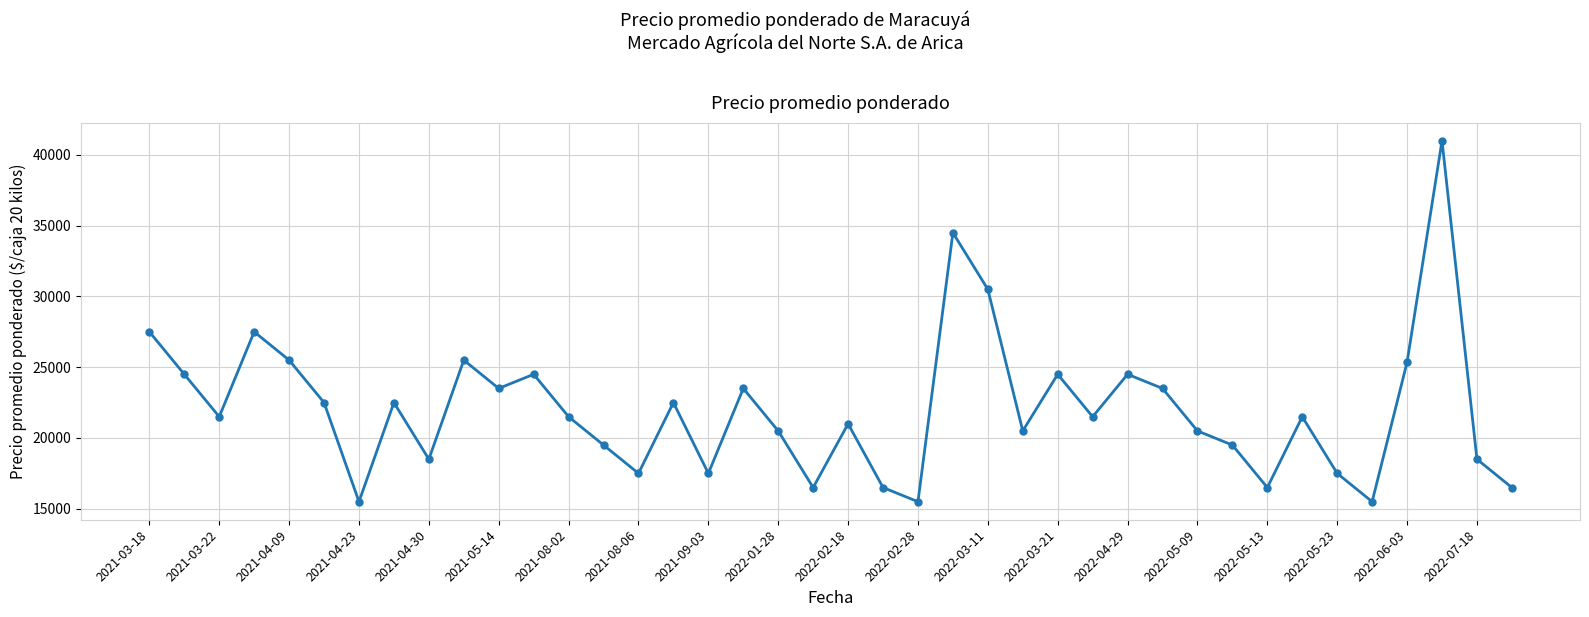

What is the minimum value shown in the chart?

15500